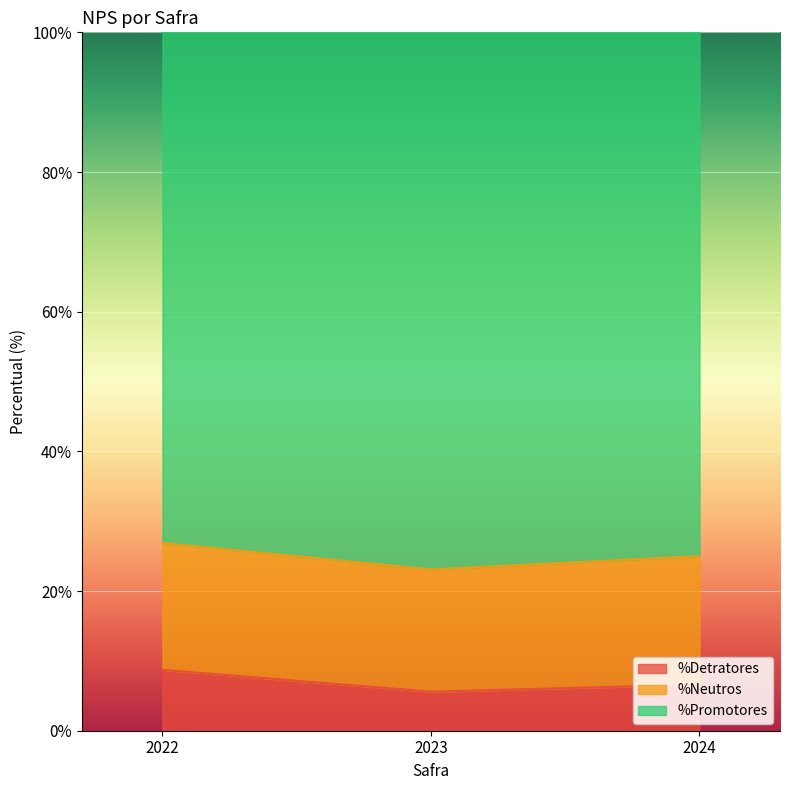

The value of %Detratores at 2023 is 5.6. True or false?

True